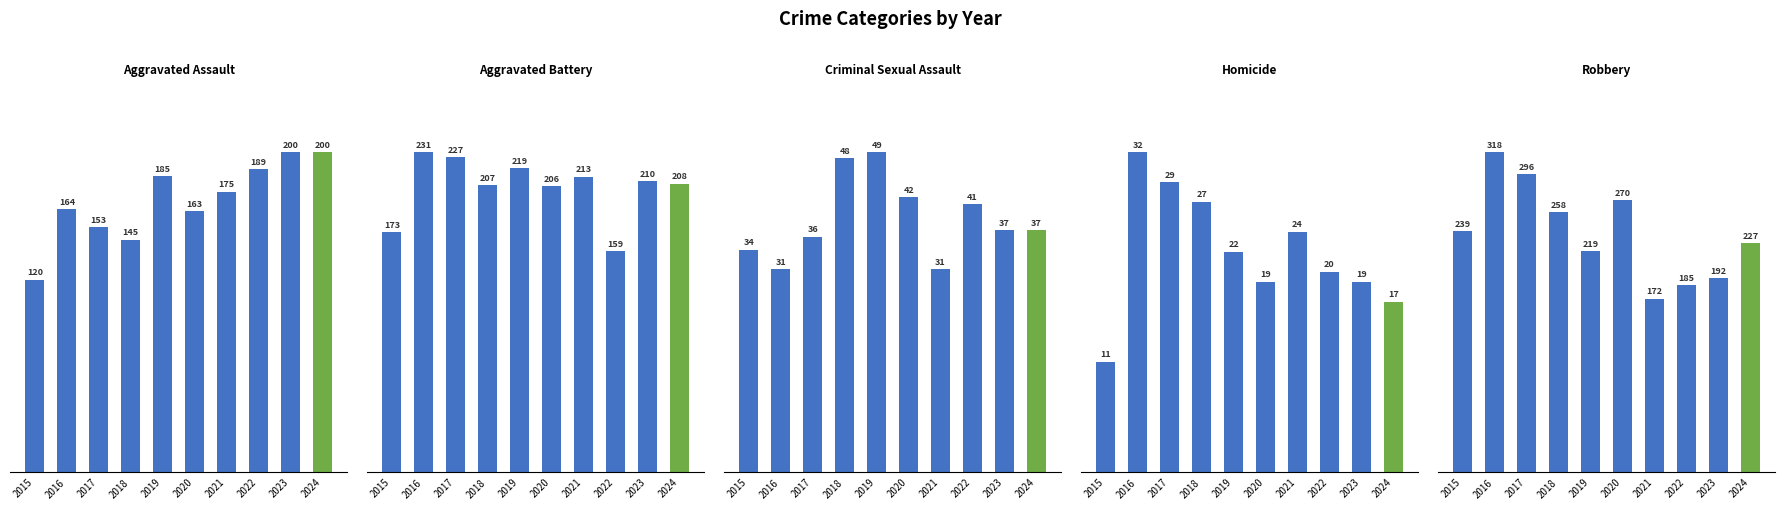

Reading left to right, what are all the values shown in this chart?

Aggravated Assault: 2015=120	2016=164	2017=153	2018=145	2019=185	2020=163	2021=175	2022=189	2023=200	2024=200
Aggravated Battery: 2015=173	2016=231	2017=227	2018=207	2019=219	2020=206	2021=213	2022=159	2023=210	2024=208
Criminal Sexual Assault: 2015=34	2016=31	2017=36	2018=48	2019=49	2020=42	2021=31	2022=41	2023=37	2024=37
Homicide: 2015=11	2016=32	2017=29	2018=27	2019=22	2020=19	2021=24	2022=20	2023=19	2024=17
Robbery: 2015=239	2016=318	2017=296	2018=258	2019=219	2020=270	2021=172	2022=185	2023=192	2024=227